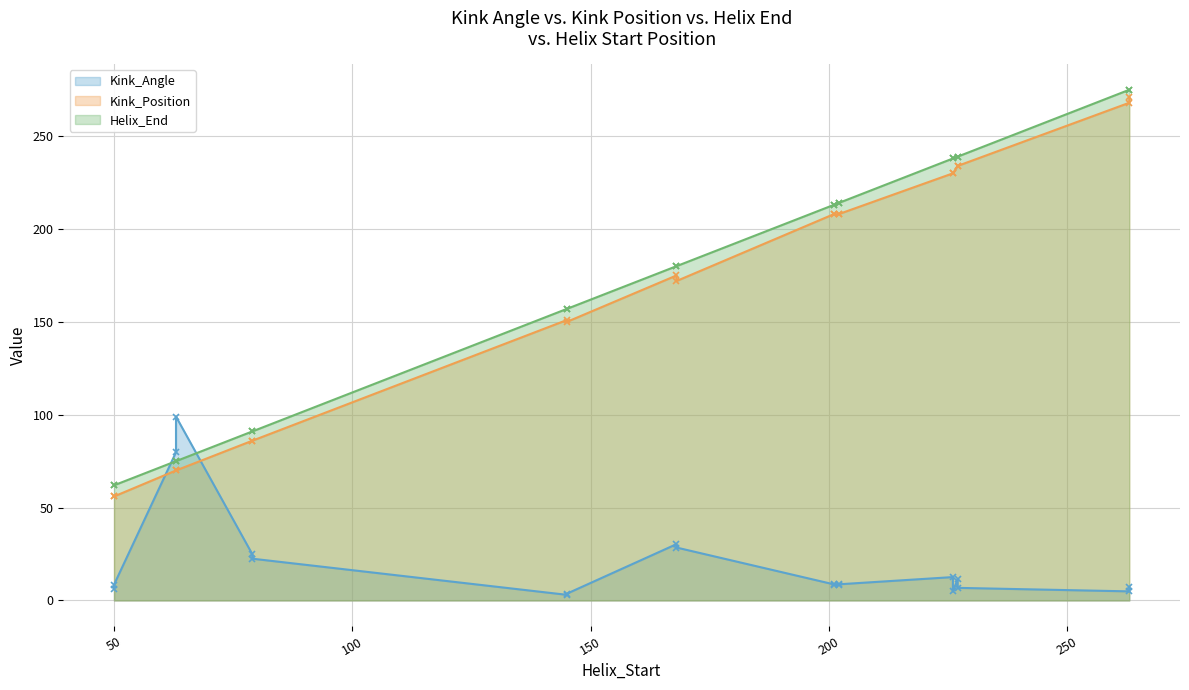

How many lines are shown in the chart?

3